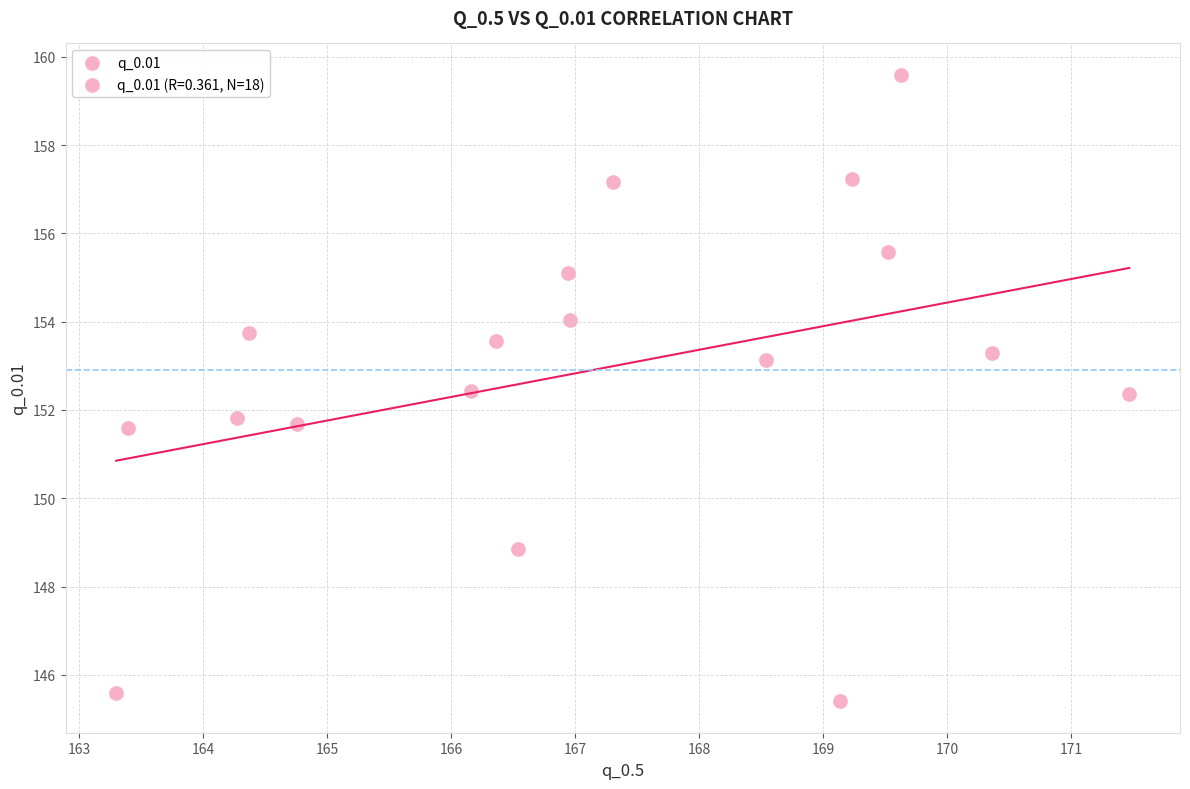

List the coordinates of all points as (X, Y) pairs, reading left to right.

(163.3, 145.6)  (163.4, 151.6)  (164.3, 151.8)  (164.4, 153.7)  (164.8, 151.7)  (166.2, 152.4)  (166.4, 153.6)  (166.5, 148.9)  (166.9, 155.1)  (167.0, 154.0)  (167.3, 157.2)  (168.5, 153.1)  (169.1, 145.4)  (169.2, 157.2)  (169.5, 155.6)  (169.6, 159.6)  (170.4, 153.3)  (171.5, 152.4)